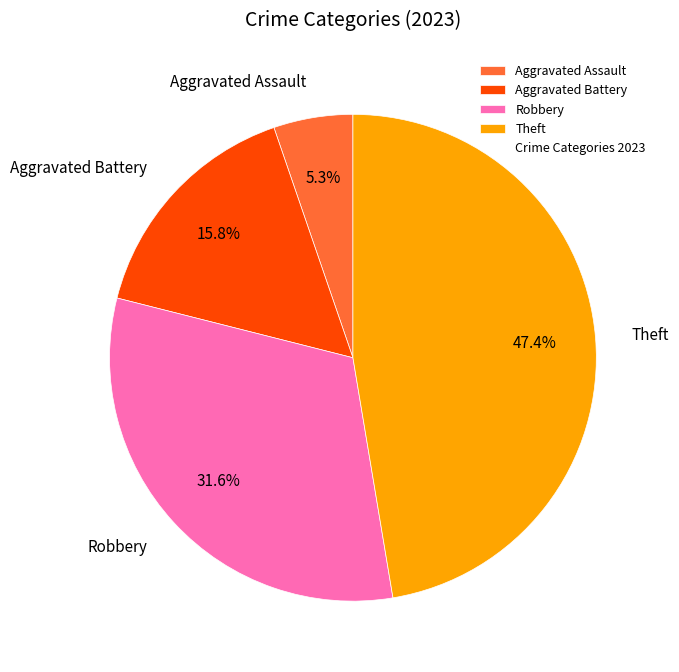

Does Robbery account for over 50% of the chart?

No